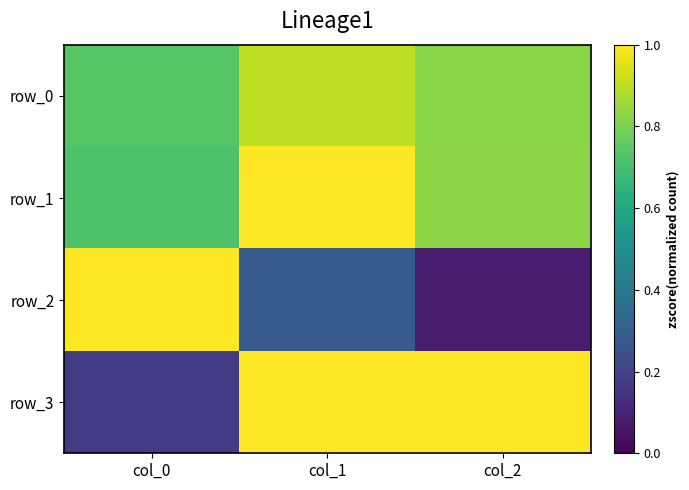

Is the value of row_3 at col_0 greater than the value of row_0 at col_2?

No